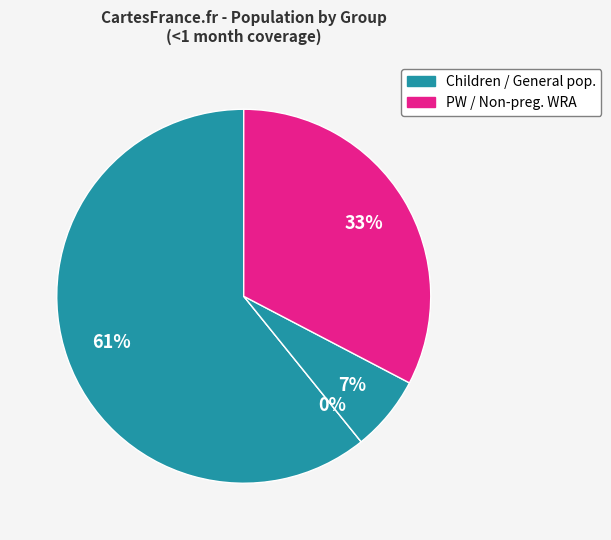

The General population slice represents 99% of the pie. True or false?

False